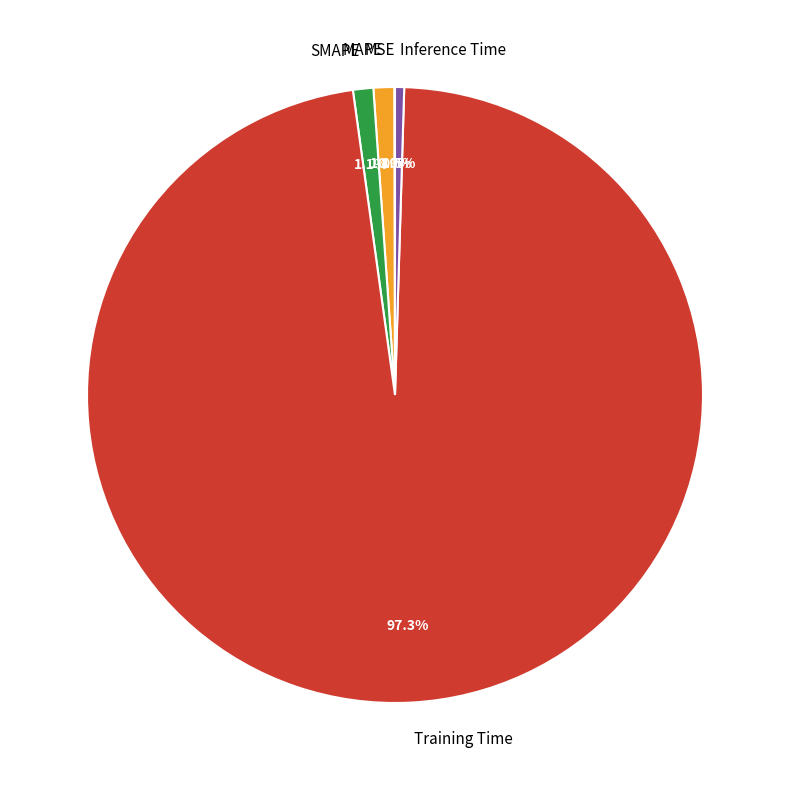

Is there a majority slice in this chart?

Yes